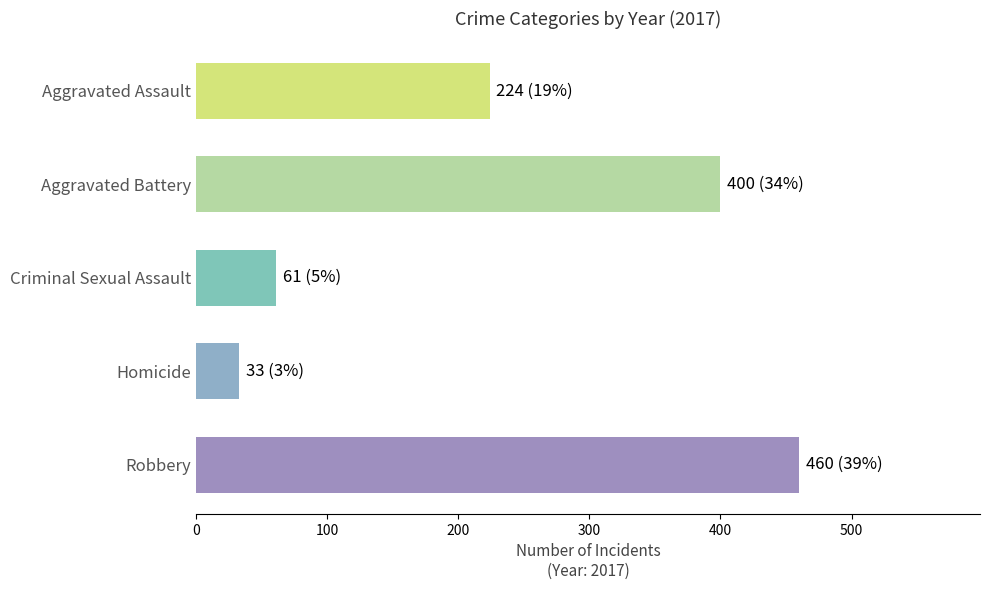

The chart shows a value of 400 at Aggravated Battery. True or false?

True